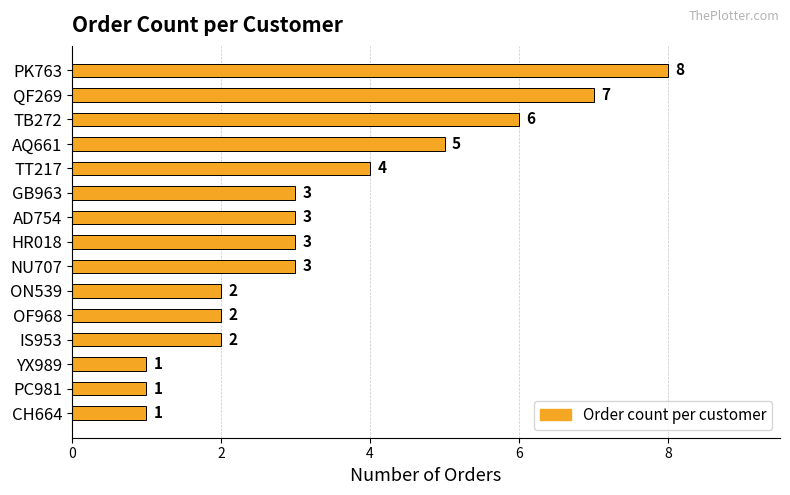

Between TB272 and PC981, which is larger?

TB272